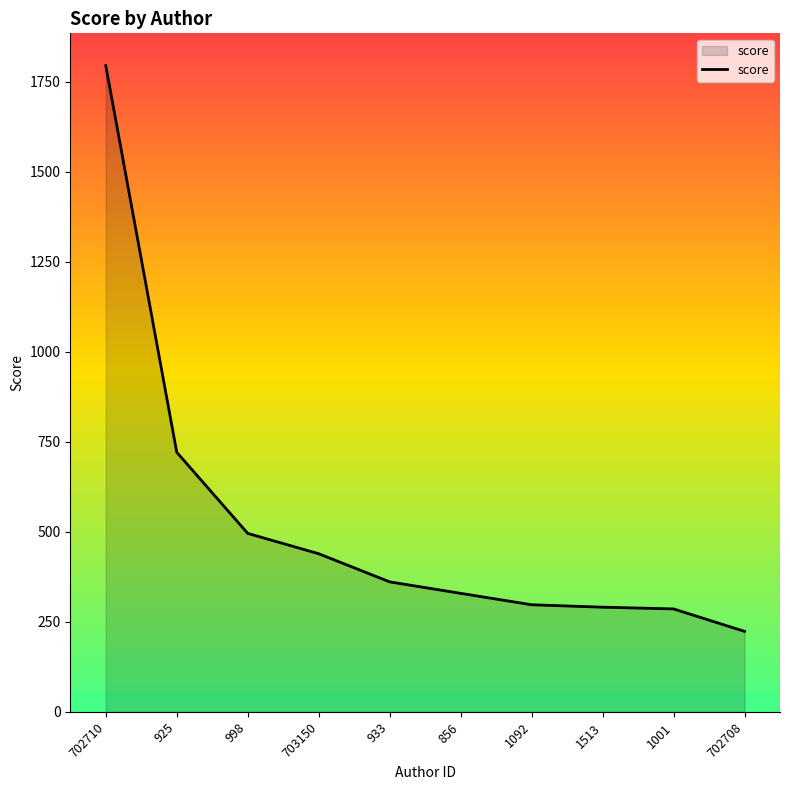

What is the change in value from 856 to 1092?

-31.7